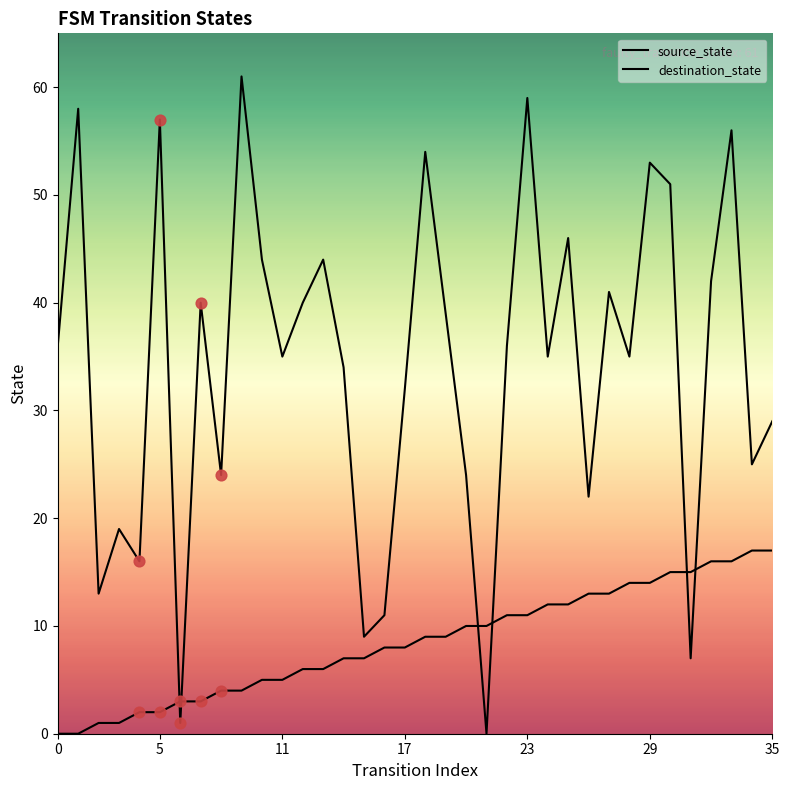

At how many categories does at least one series exceed 31?

23